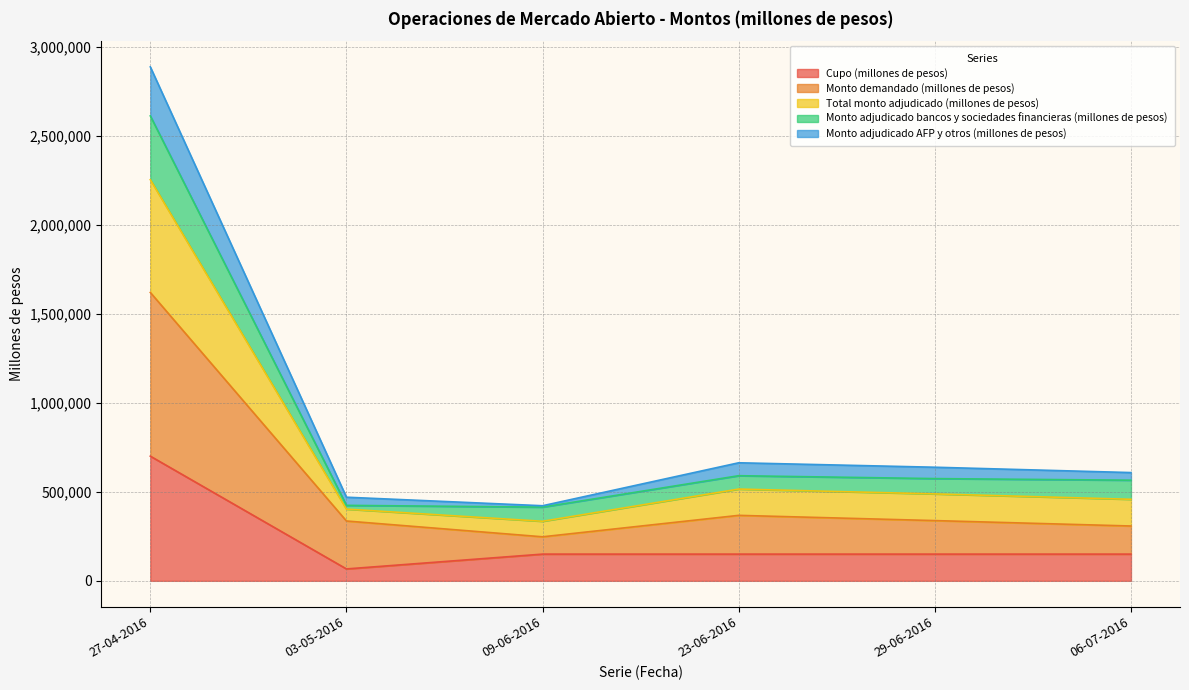

At how many categories does at least one series exceed 2272203?

1